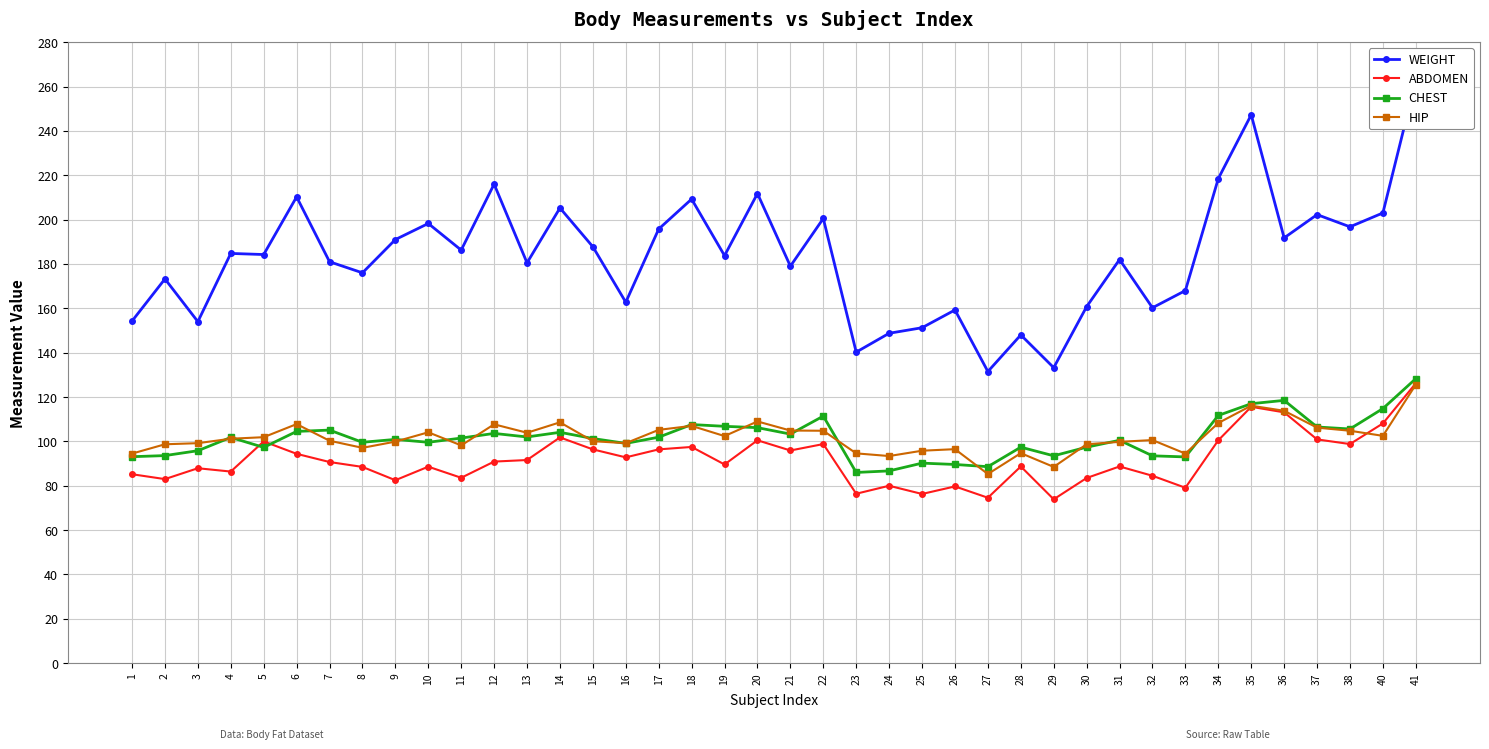

Is this an area chart (filled region under the line)?

No